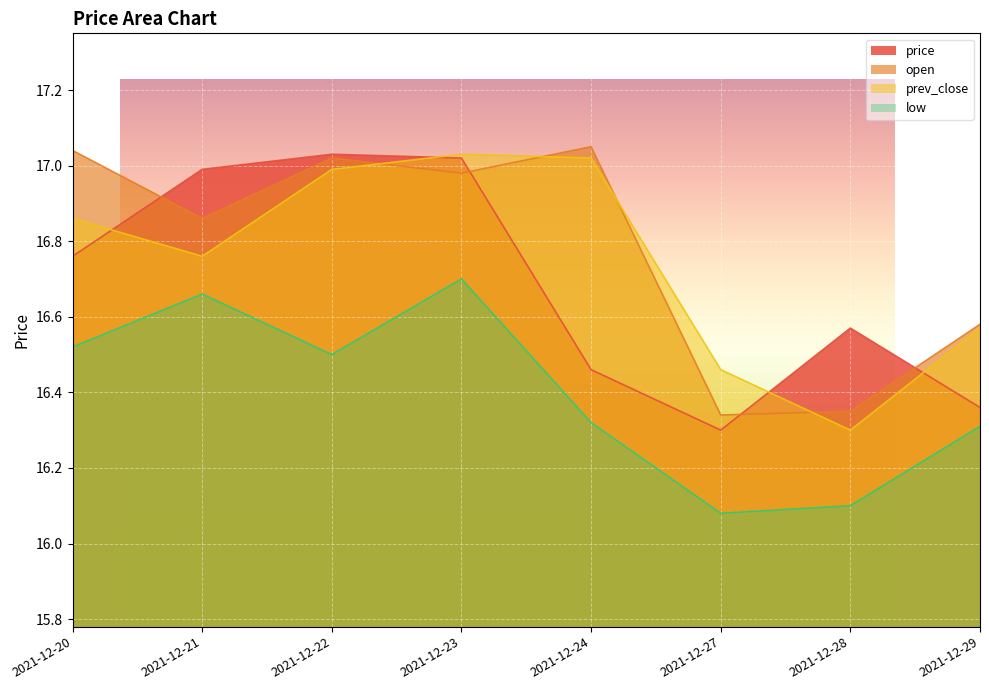

How many lines are shown in the chart?

4